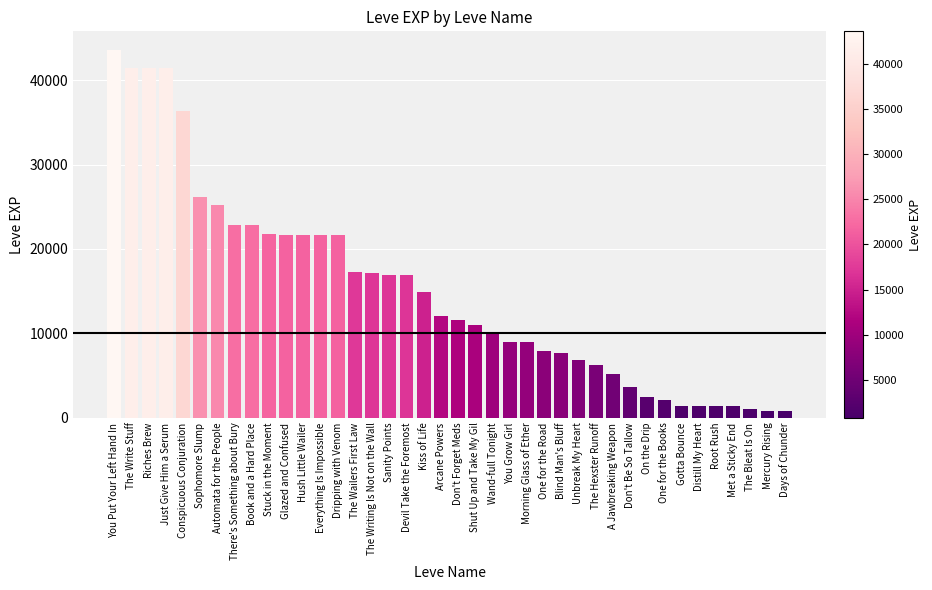

What is the label of the 25th bar from the left?

Morning Glass of Ether